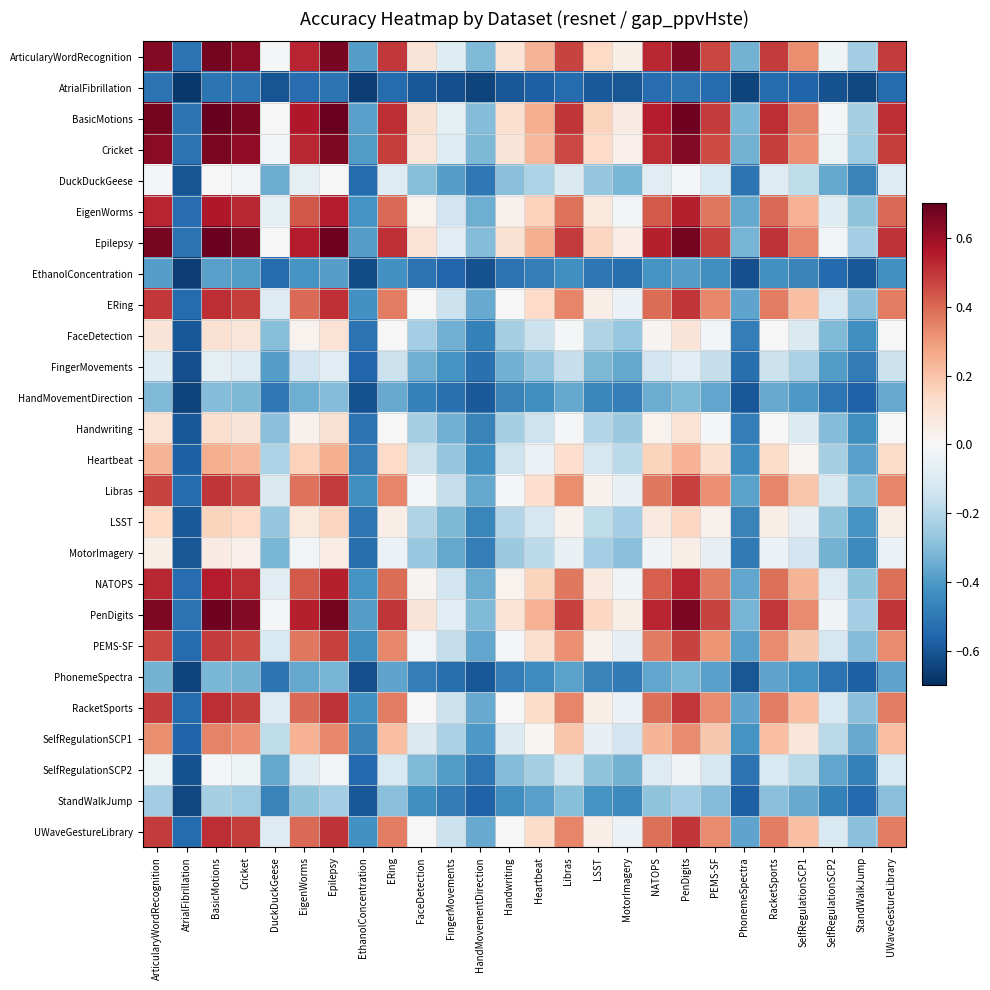

Rank the series at Cricket from highest to lowest value.

BasicMotions, Epilepsy, PenDigits, ArticularyWordRecognition, Cricket, EigenWorms, NATOPS, ERing, UWaveGestureLibrary, RacketSports, Libras, PEMS-SF, SelfRegulationSCP1, Heartbeat, LSST, Handwriting, FaceDetection, MotorImagery, DuckDuckGeese, SelfRegulationSCP2, FingerMovements, StandWalkJump, HandMovementDirection, PhonemeSpectra, EthanolConcentration, AtrialFibrillation